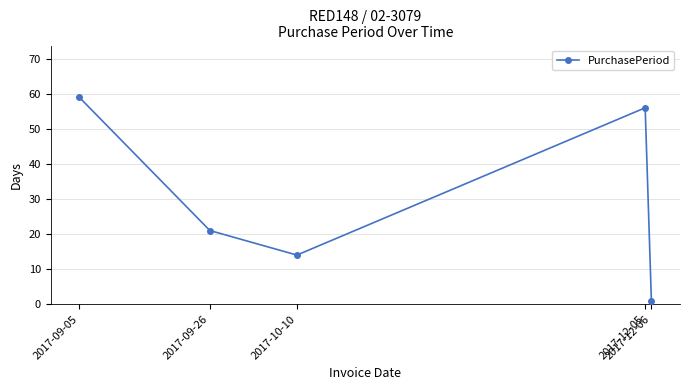

What is the difference between the values at 2017-12-06 and 2017-09-05?

58